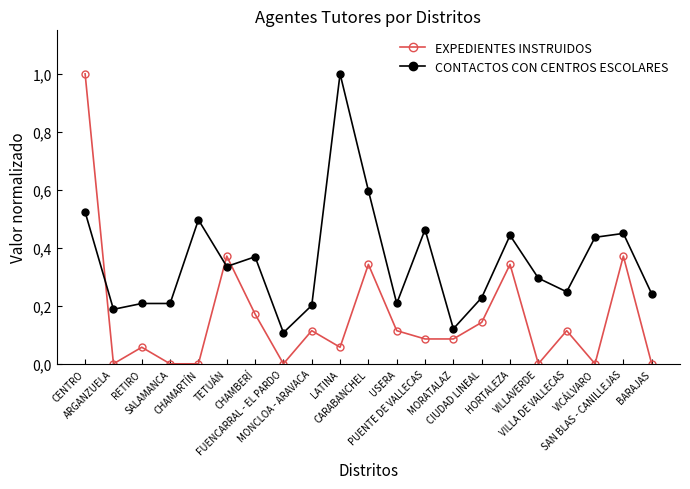

Which series has the largest total across all categories?

CONTACTOS CON CENTROS ESCOLARES